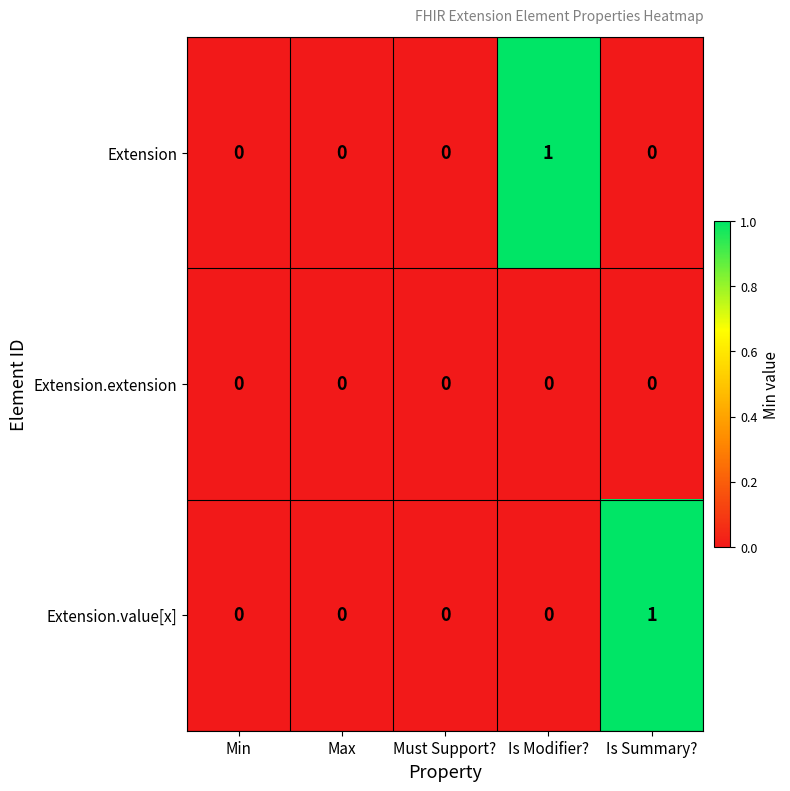

Which category has the highest value in the Extension series?

Is Modifier?